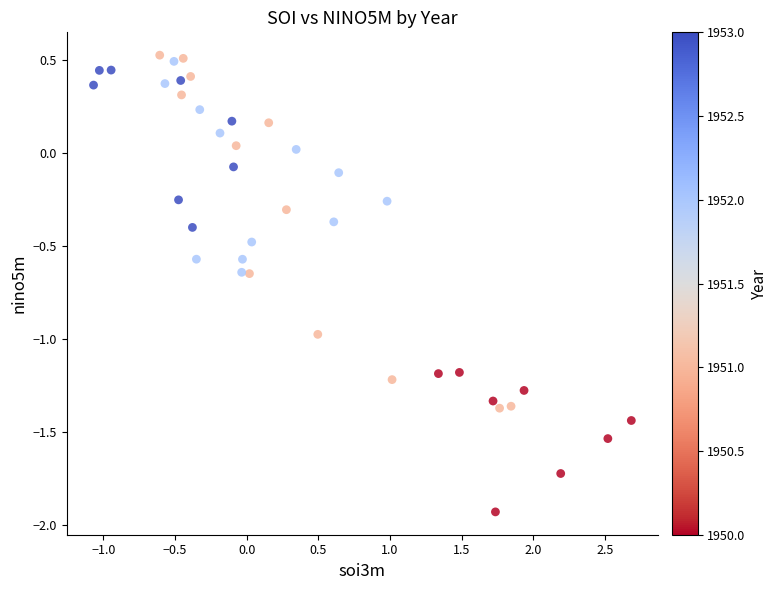

What is the range of Y values (max minus min)?

2.5